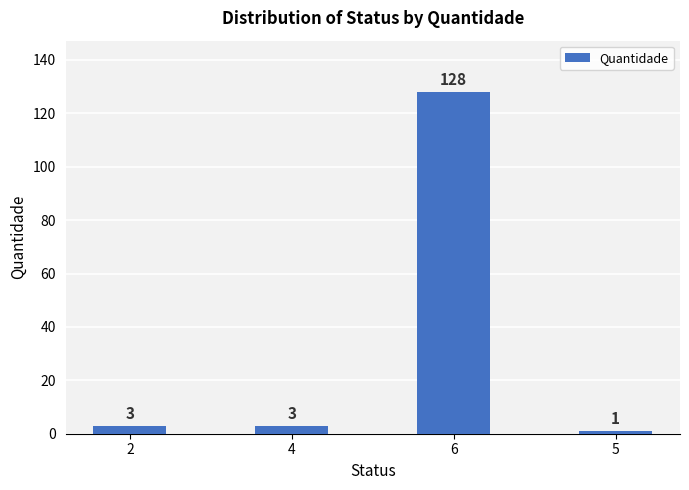

What position from the right is 5?

1